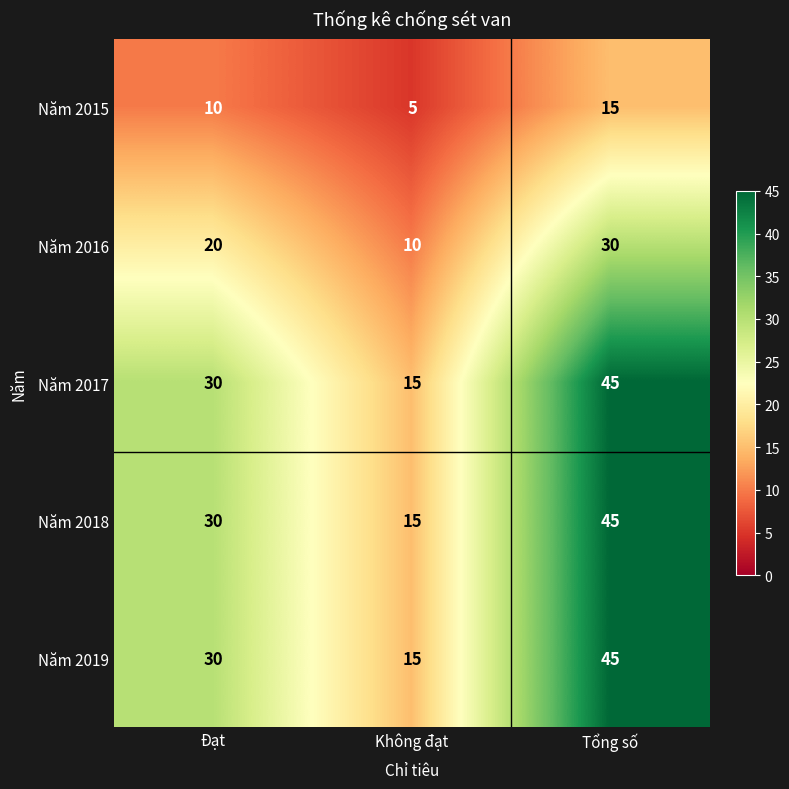

What is the difference between the highest and lowest values at Đạt?

20